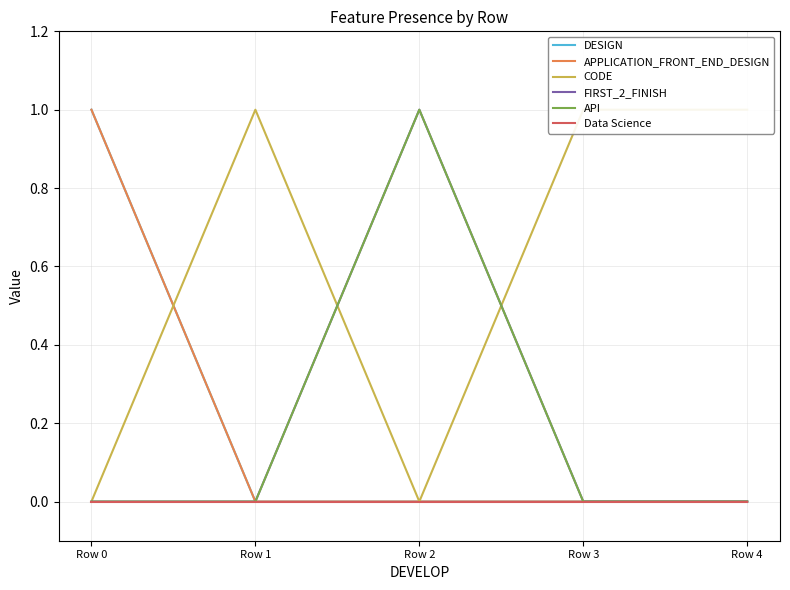

Does the chart have visible grid lines?

Yes